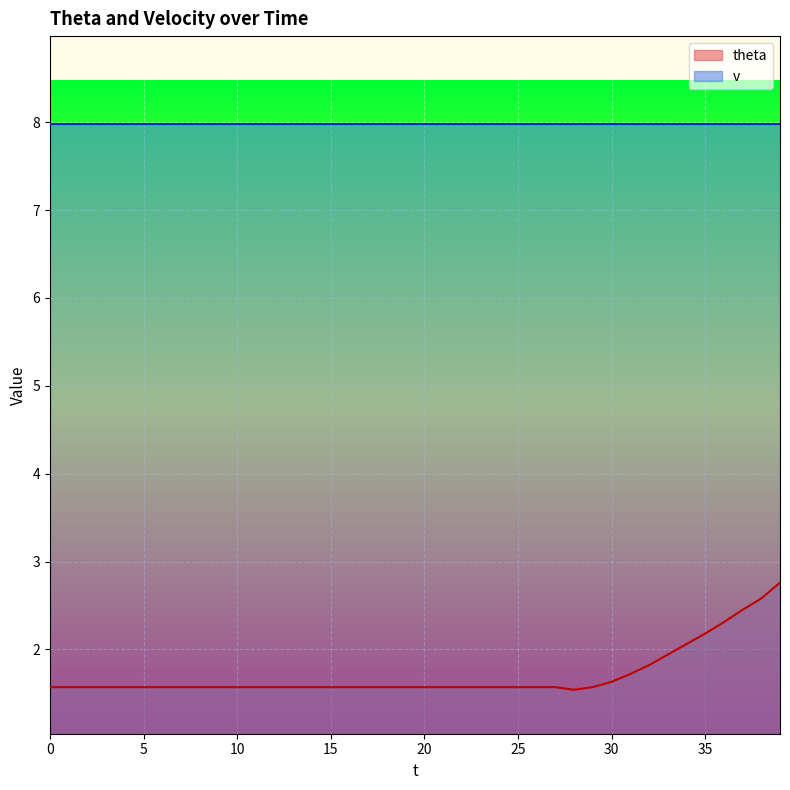

What is the maximum value shown in the chart?

8.0